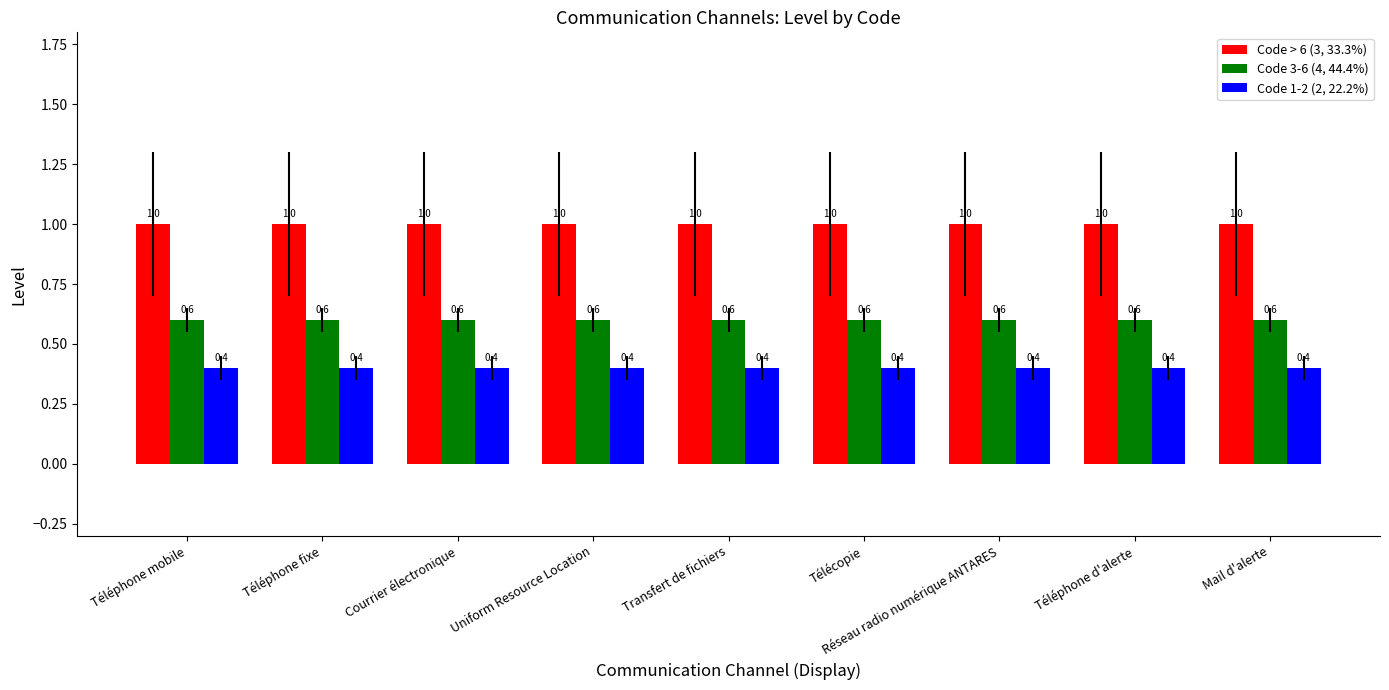

What is the label of the 8th bar from the right?

Téléphone fixe